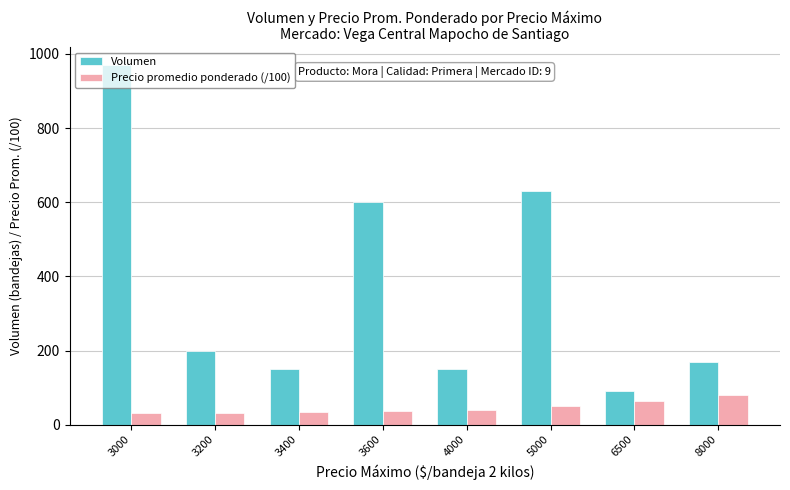

List the series in order of their peak value, lowest first.

Precio promedio ponderado (/100), Volumen